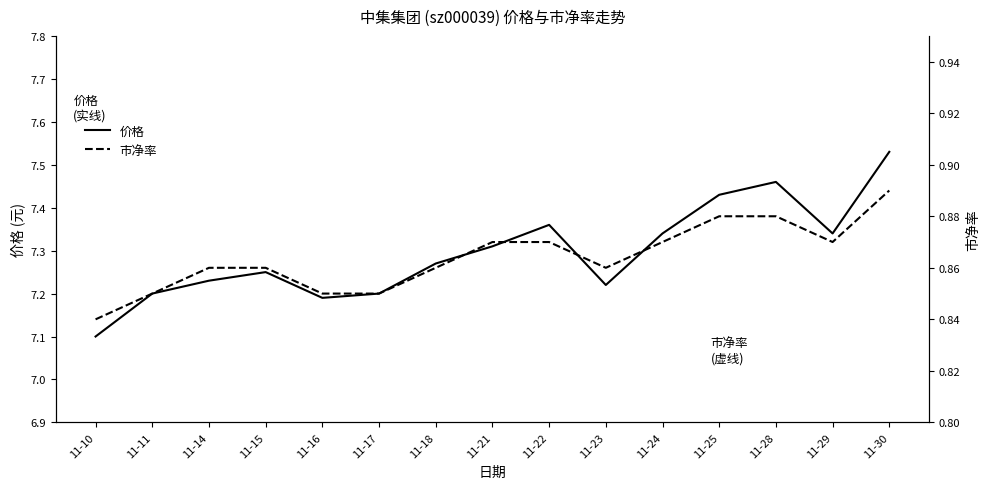

What is the greatest value displayed?

7.5